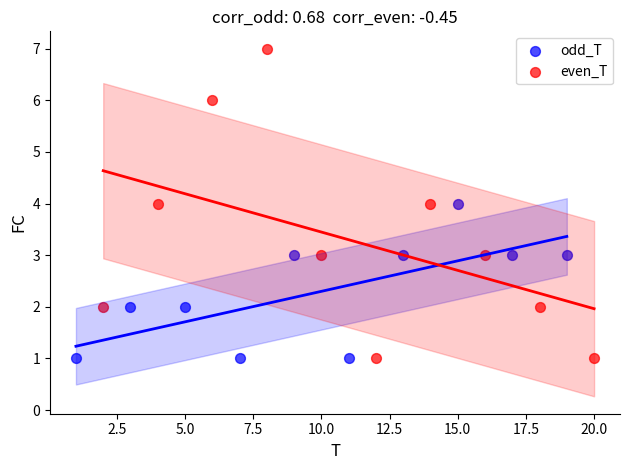

Which series contains the highest Y value?

even_T